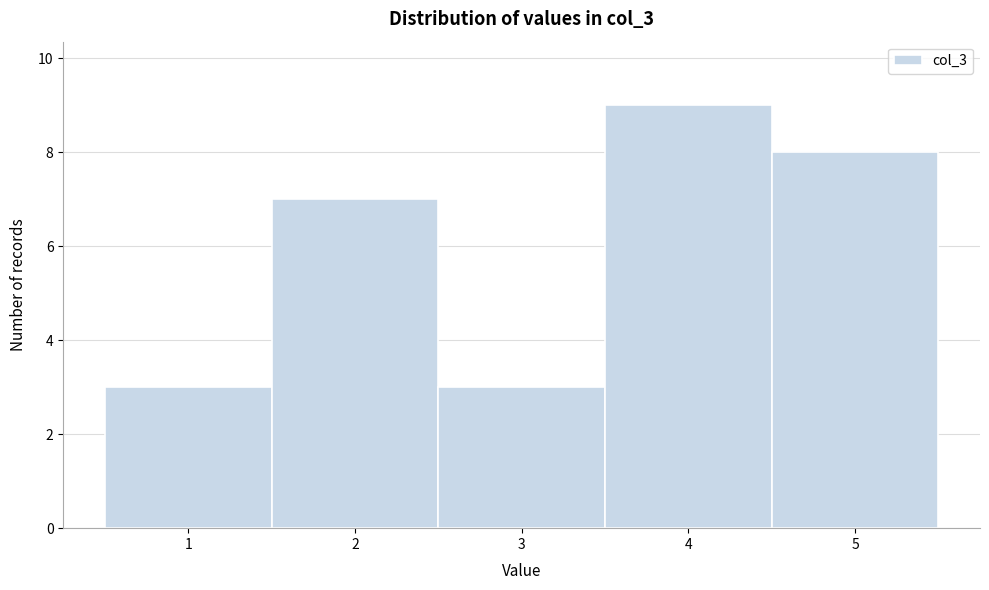

What is the height of the bar covering 2.5 to 3.5 on the x-axis? The values are not printed on the chart, so give them approximately, as read against the axis.

3